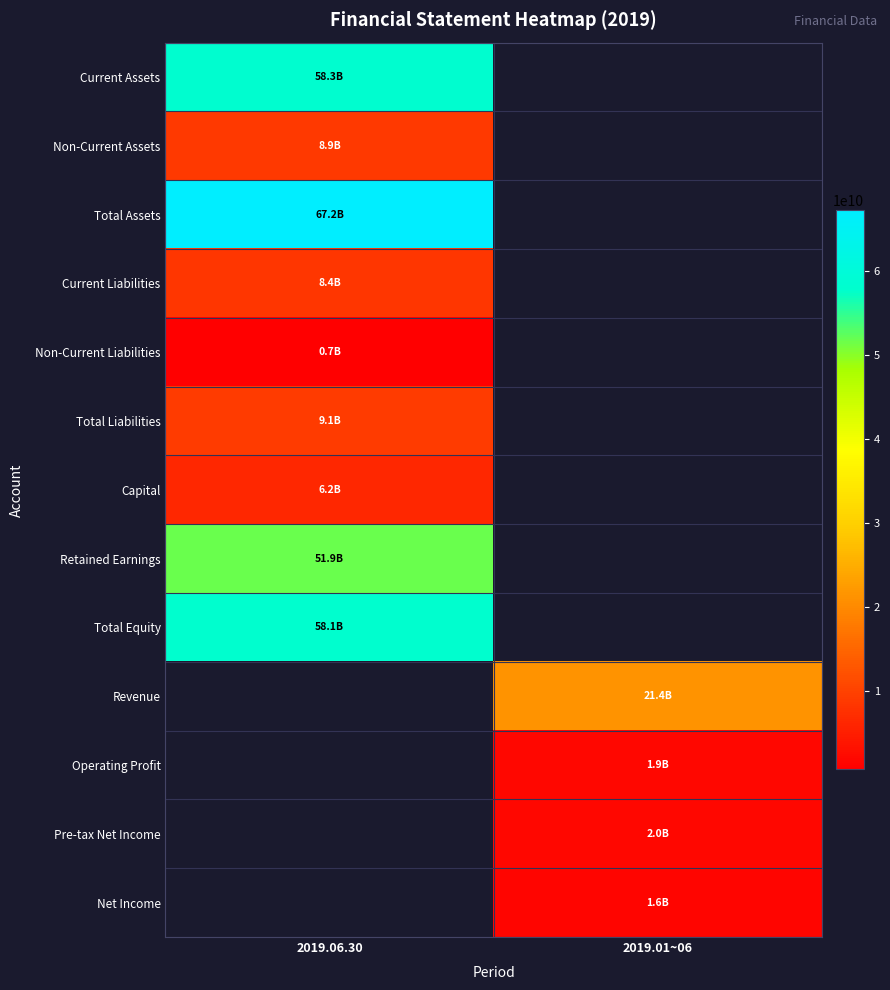

At how many categories does at least one series exceed 32623036564?

1